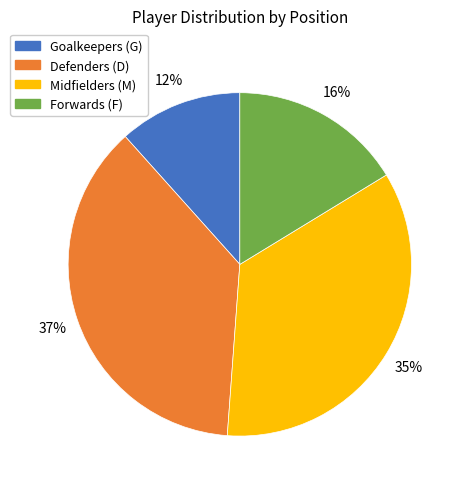

Is there a majority slice in this chart?

No